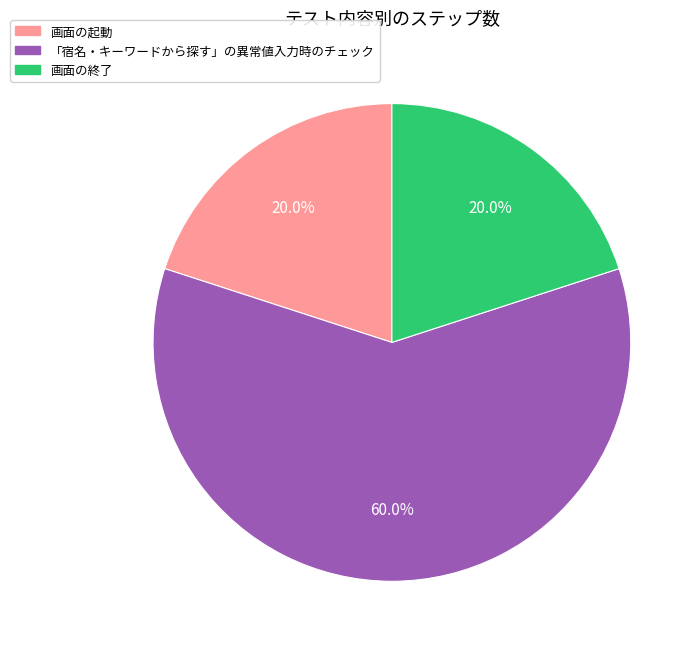

Between 画面の起動 and 「宿名・キーワードから探す」の異常値入力時のチェック, which is larger?

「宿名・キーワードから探す」の異常値入力時のチェック